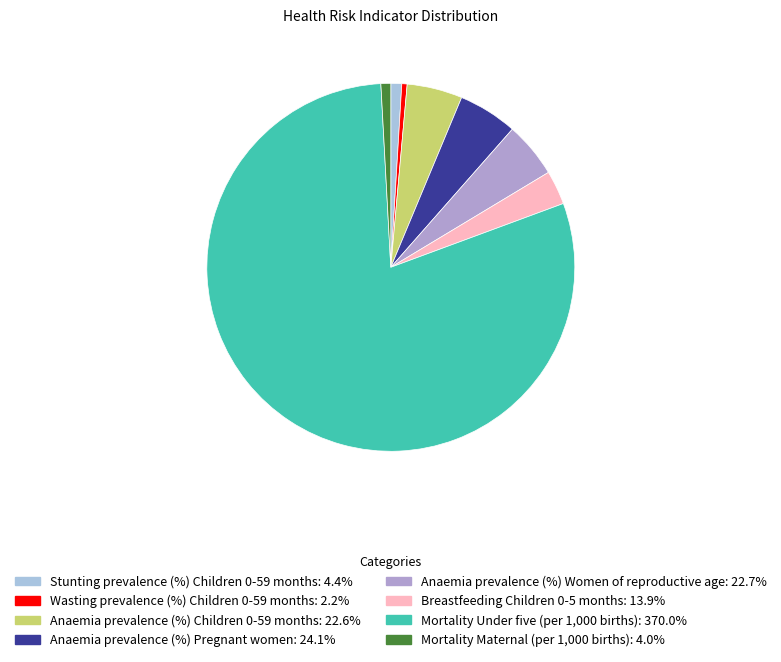

How many slices are in this pie chart?

8